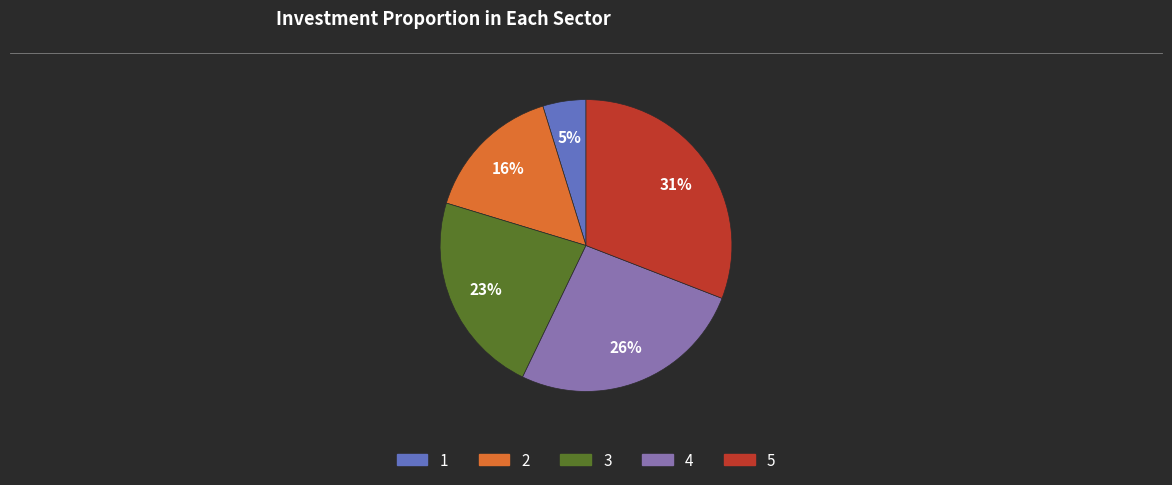

Which category has the biggest portion of the pie?

5